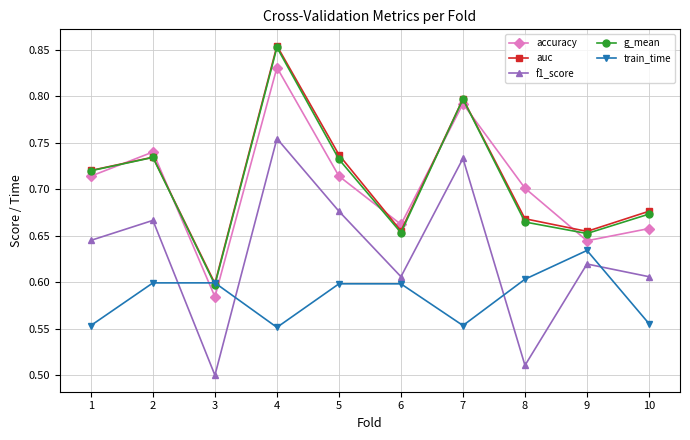

Between 5 and 9, which series saw the biggest shift?

auc